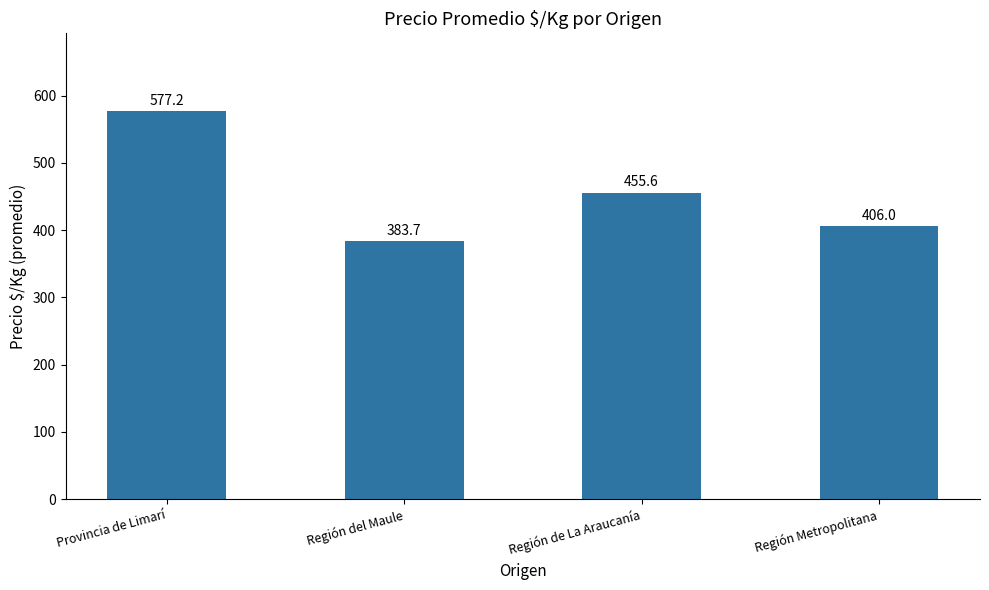

What is the sum of all values?

1822.5